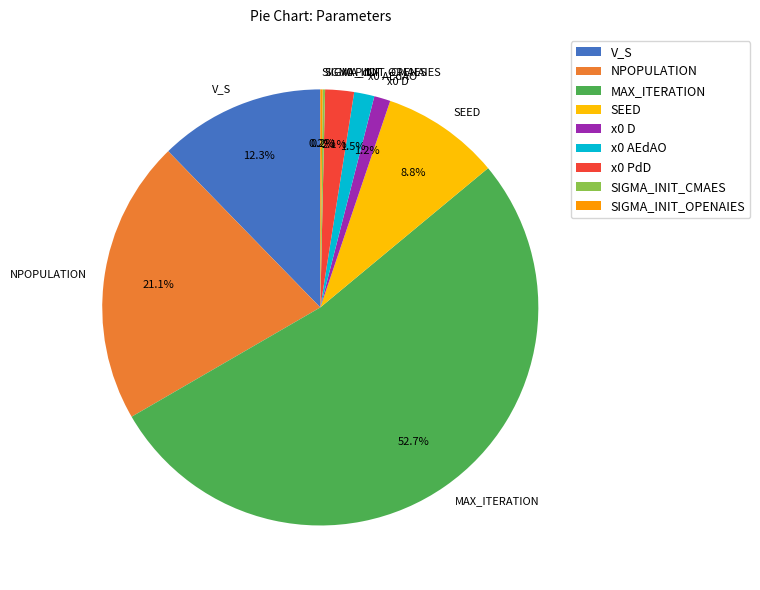

Which has a higher value, x0 PdD or V_S?

V_S